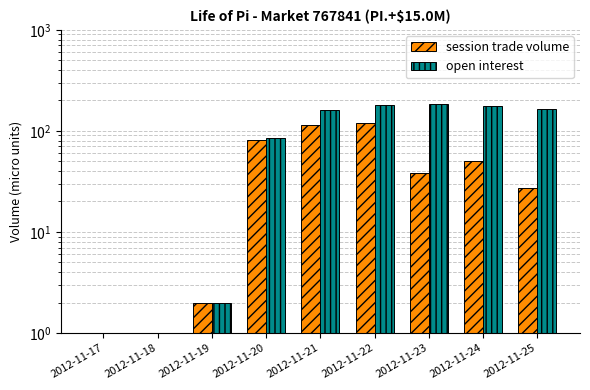

What is the approximate value of open interest at 2012-11-24, to the nearest 50?

200